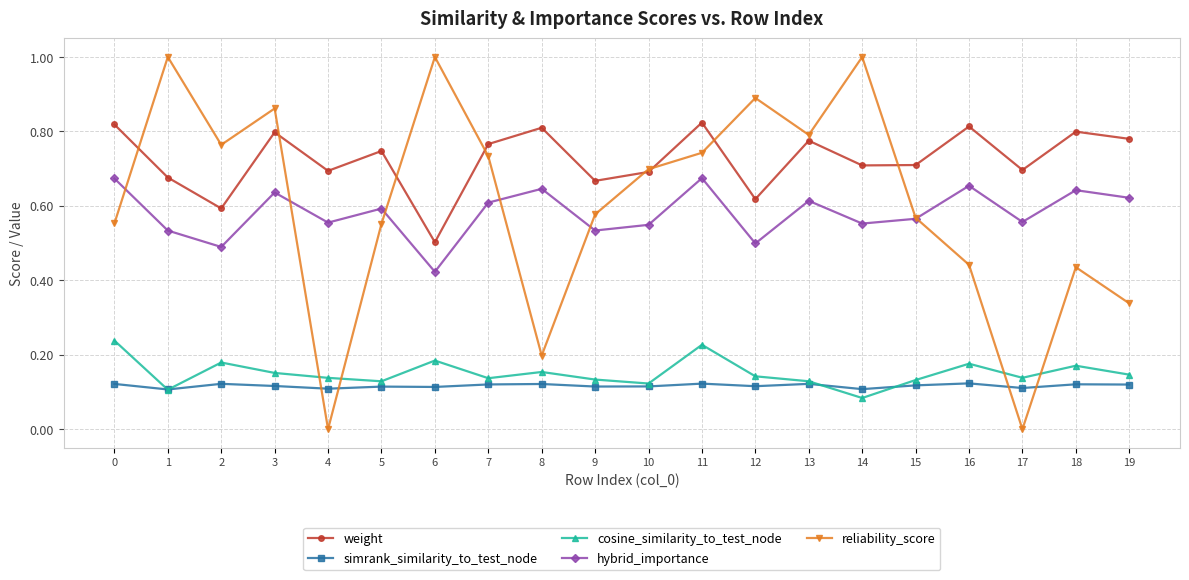

At which category does weight reach its first local peak?

3